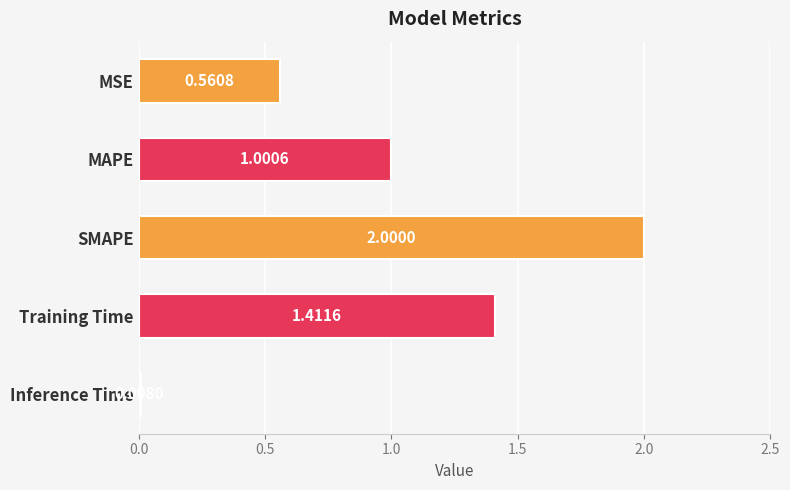

List the labels in order of value, smallest first.

Inference Time, MSE, MAPE, Training Time, SMAPE